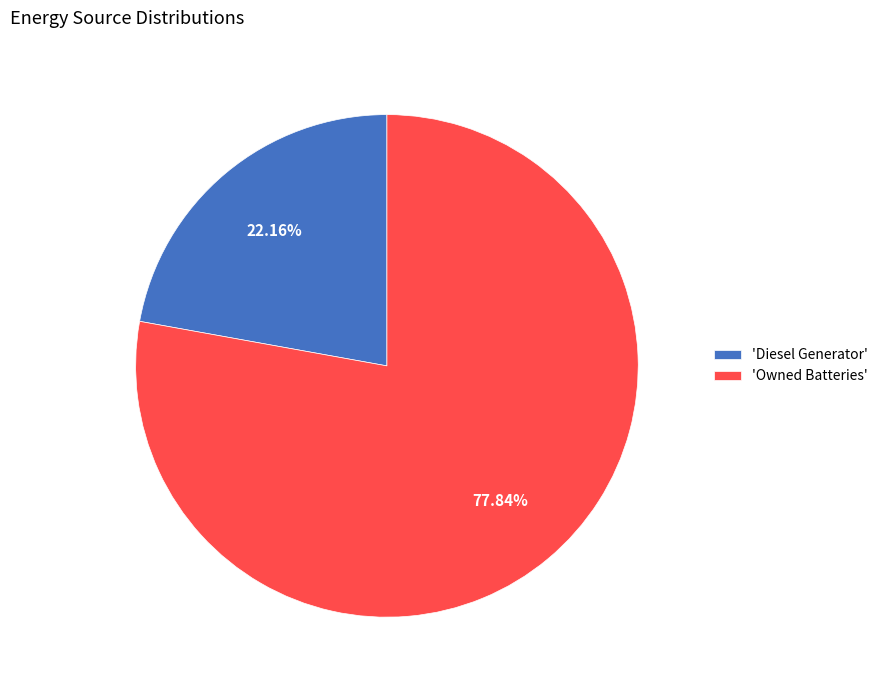

Combined, do 'Diesel Generator' and 'Owned Batteries' account for over 50%?

Yes